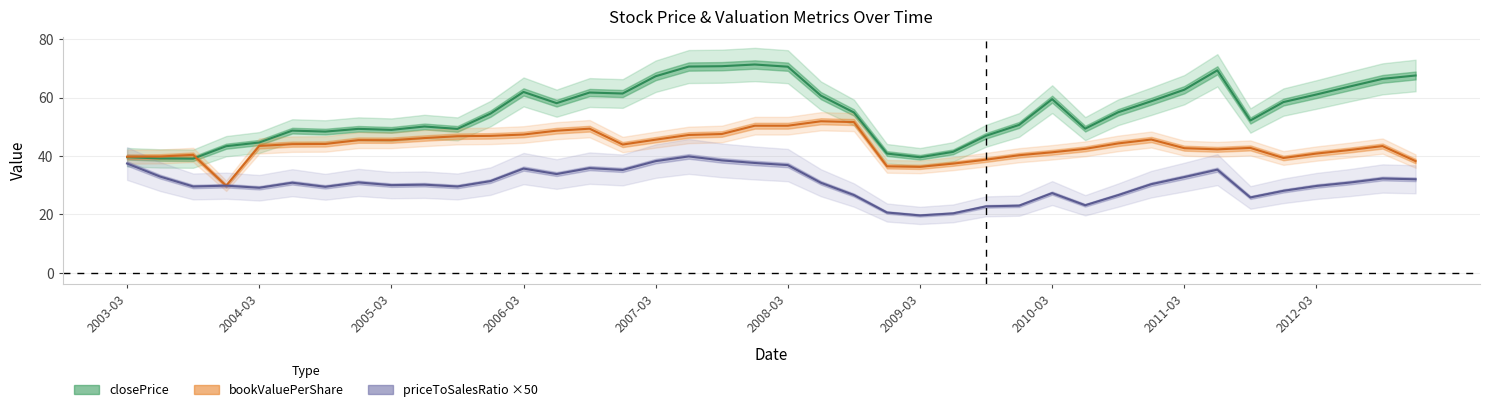

Which series has the largest range (max minus min)?

closePrice